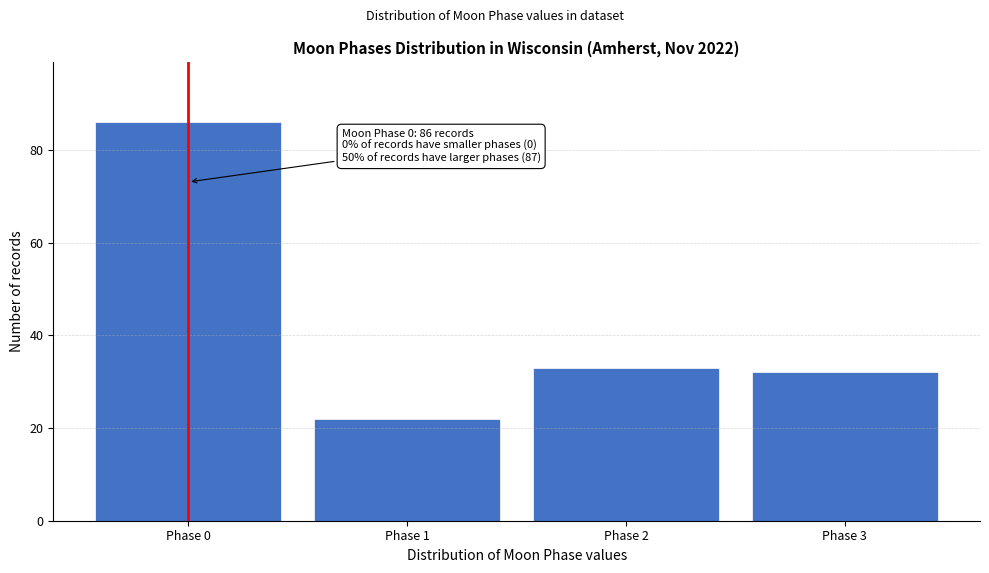

Over which range of the x-axis is the bar tallest?

-0.5 to 0.5